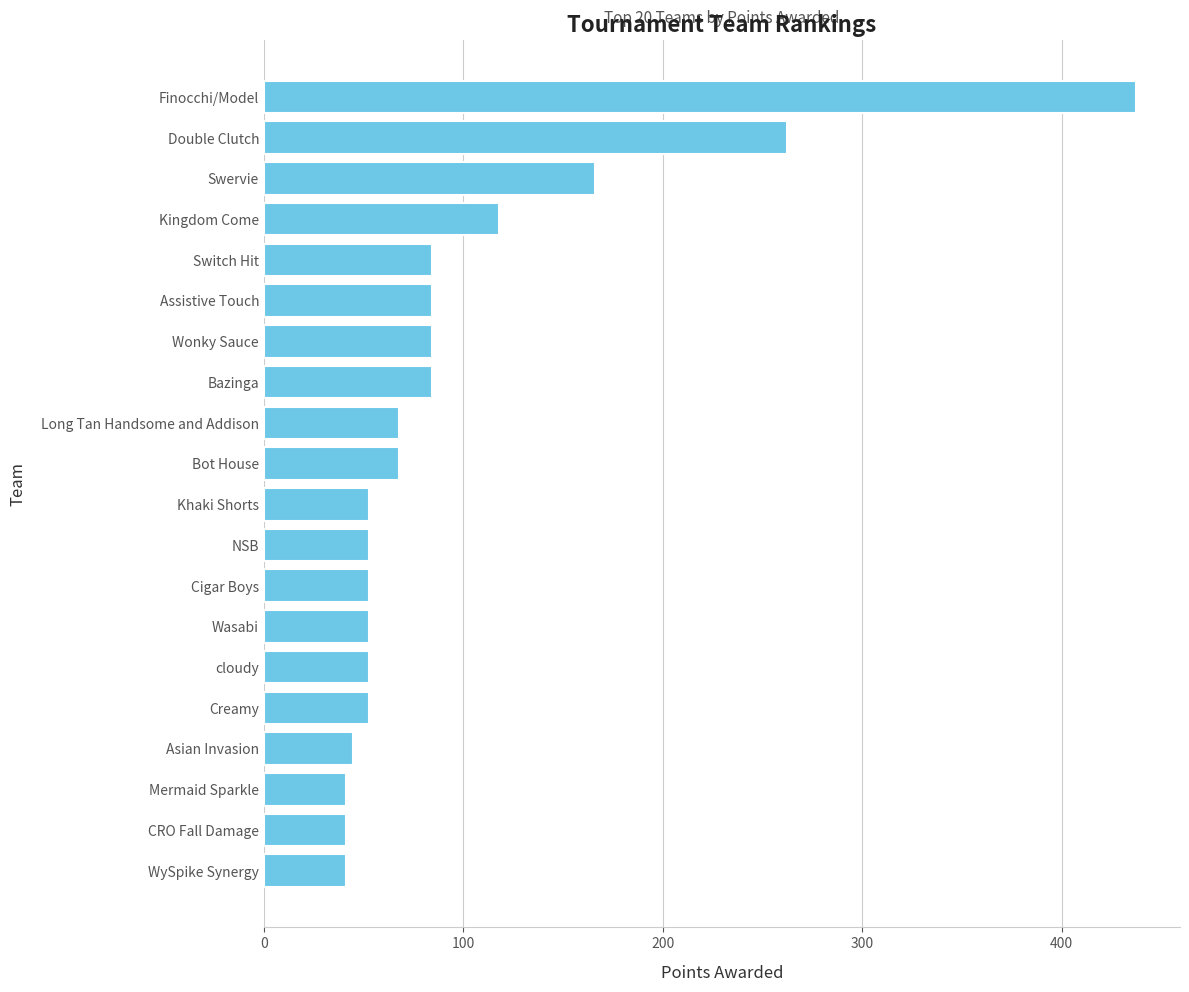

How many bars are there in total?

20